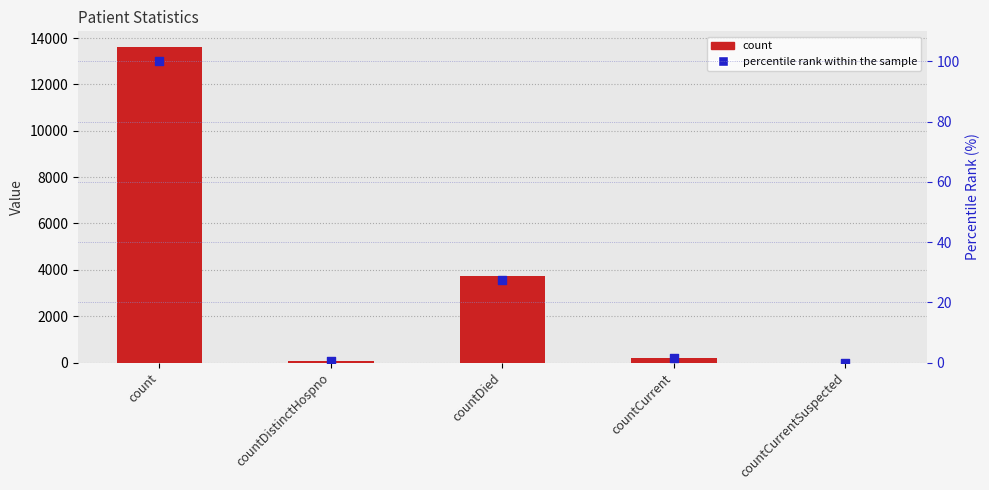

At how many categories does at least one series exceed 1616?

2